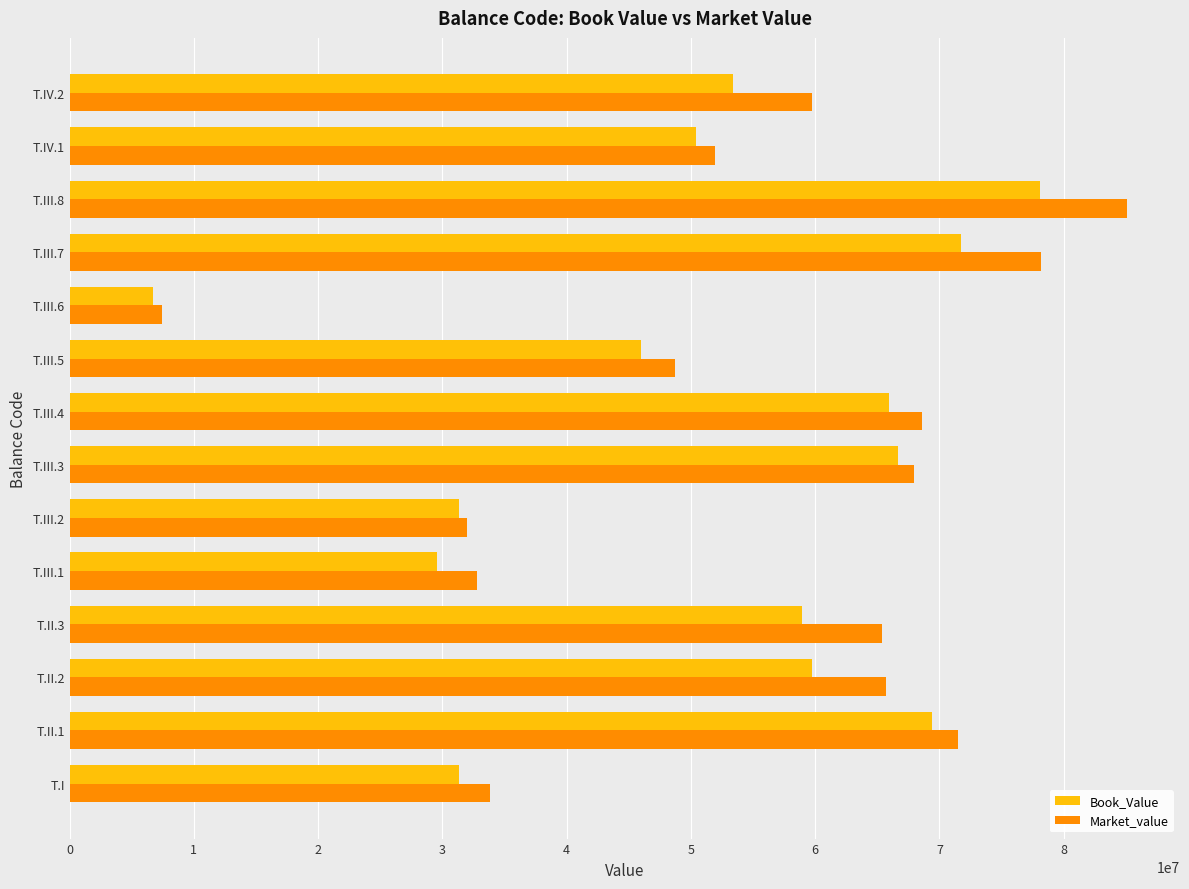

What is the maximum value shown in the chart?

85100492.1